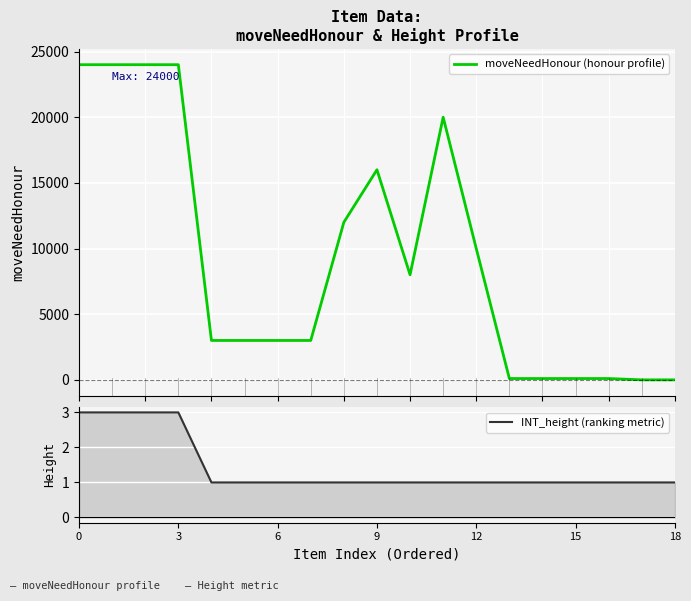

Rank the series by their maximum value, from lowest to highest.

INT_height (ranking metric), moveNeedHonour (honour profile)